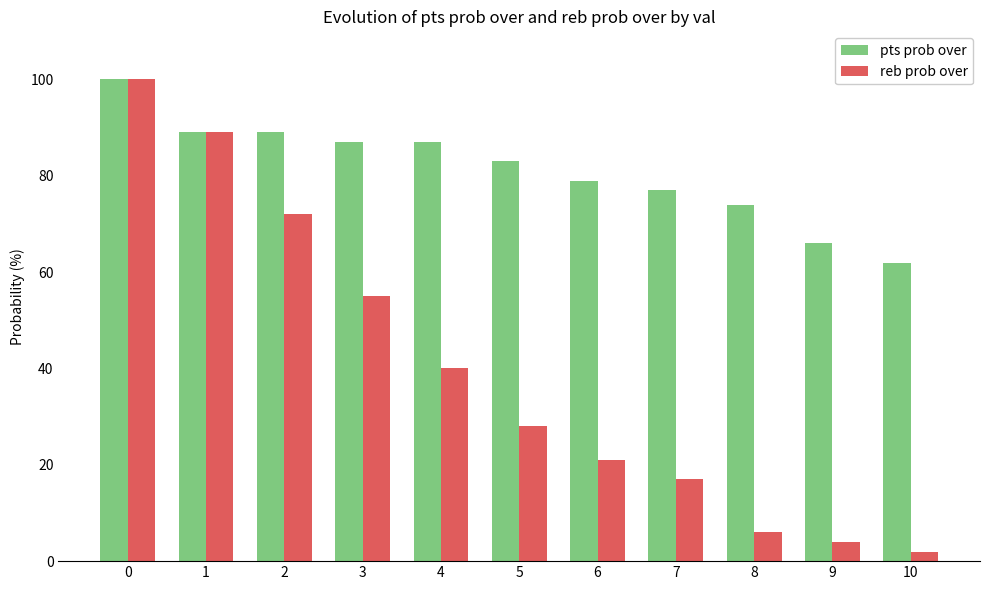

At how many categories does at least one series exceed 92?

1